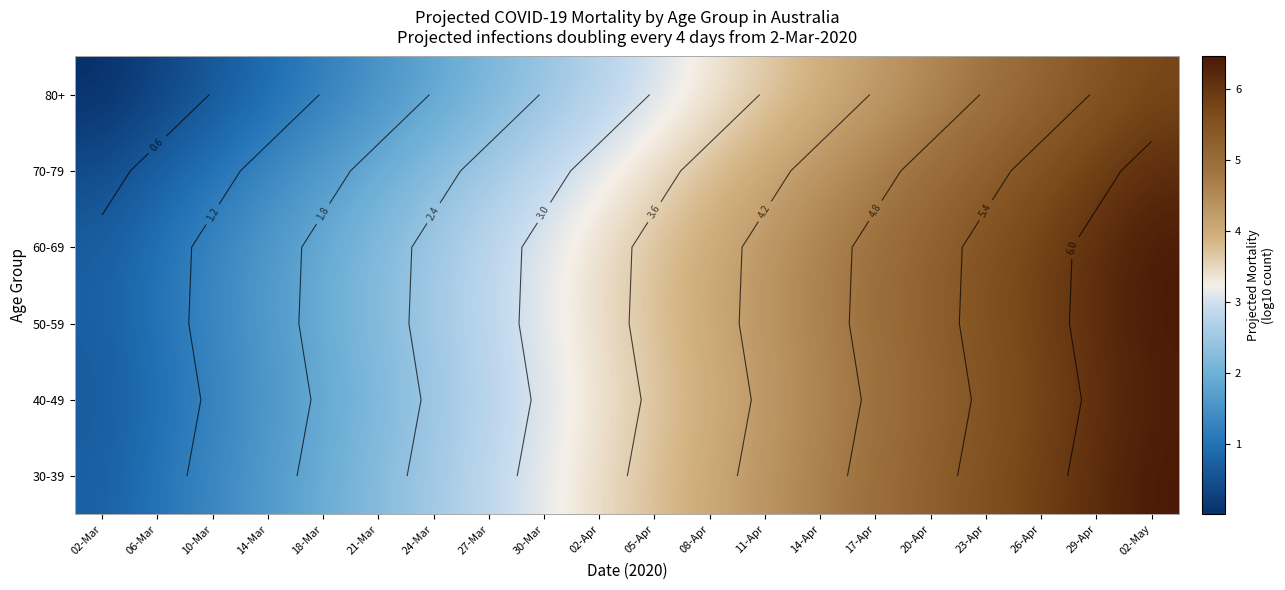

The value of 40-49 at 24-Mar is 2.5. True or false?

True